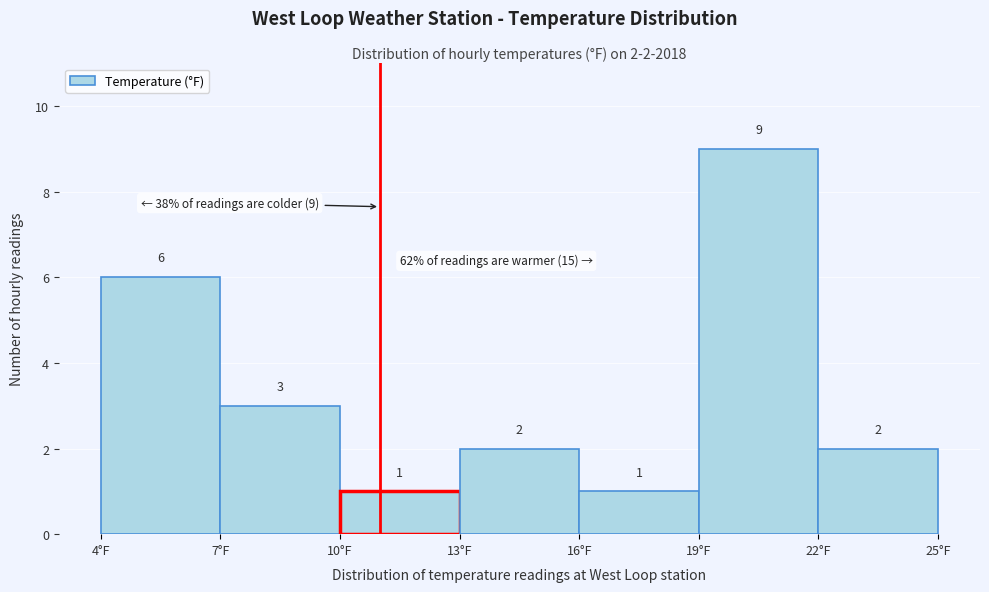

Which range on the x-axis has the tallest bar?

19 to 22